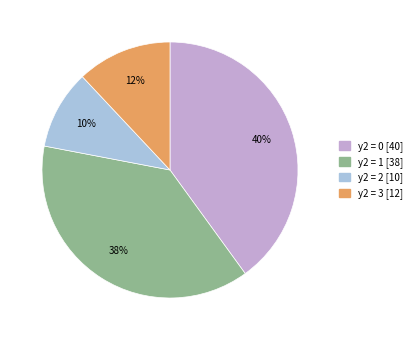

To the nearest percent, what is the average slice percentage?

25%